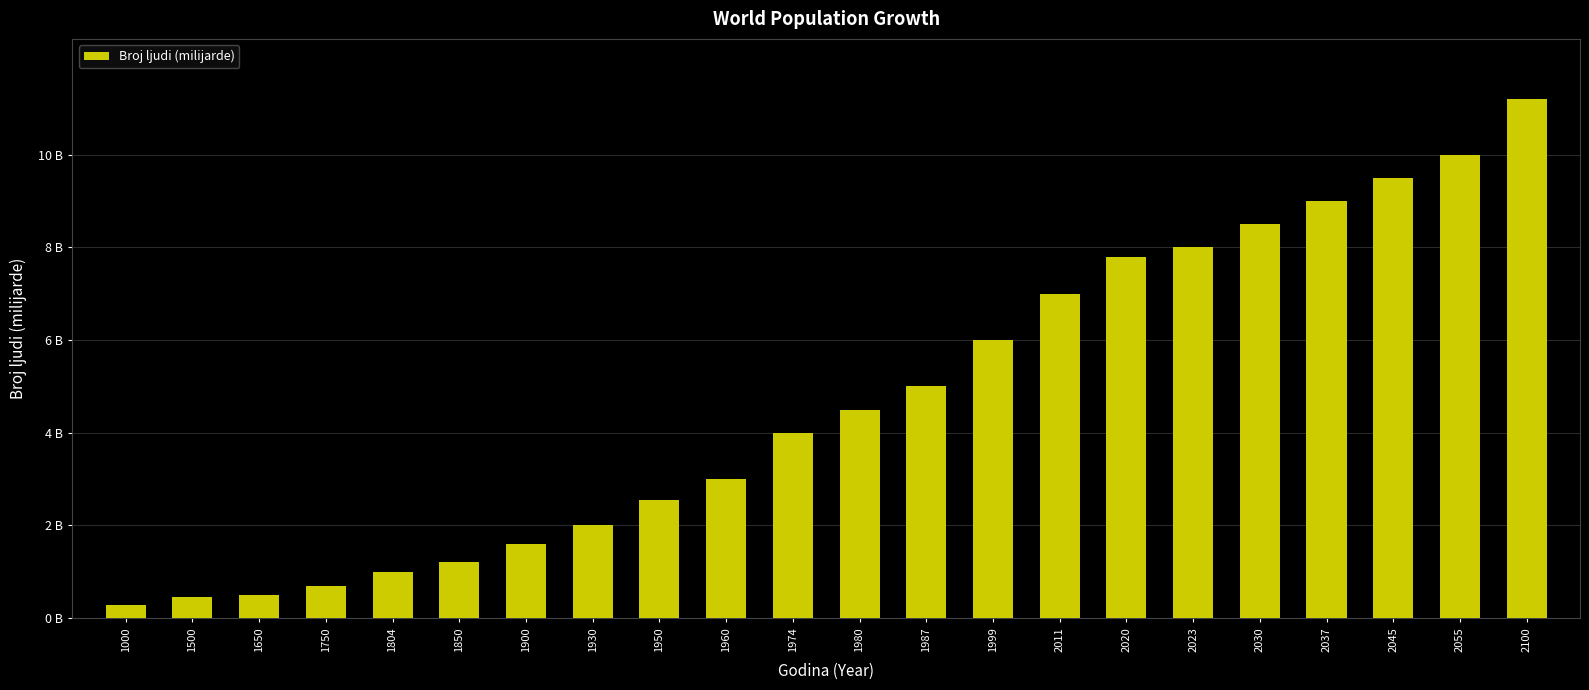

List the labels in order of value, largest first.

2100, 2055, 2045, 2037, 2030, 2023, 2020, 2011, 1999, 1987, 1980, 1974, 1960, 1950, 1930, 1900, 1850, 1804, 1750, 1650, 1500, 1000